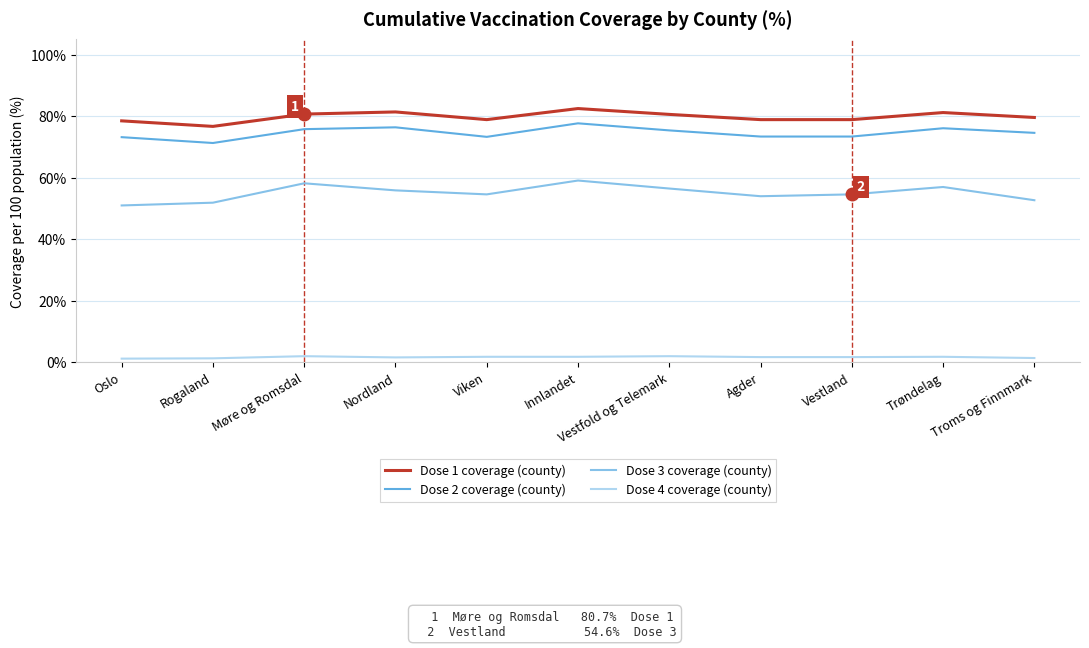

What is the approximate value of Dose 2 coverage (county) at Troms og Finnmark?

74.6